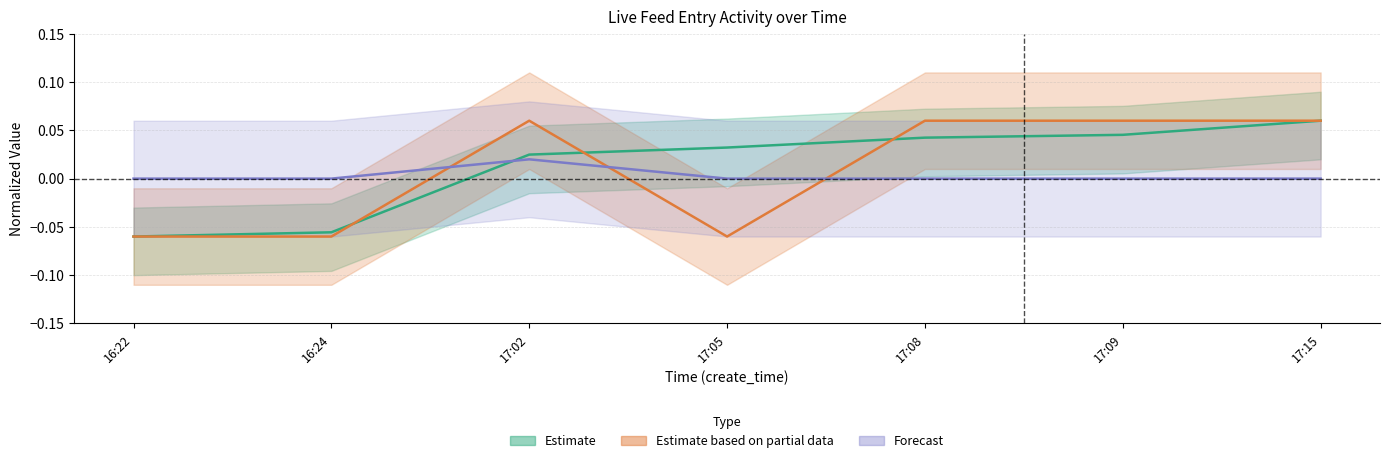

What is the total value across all series at 16:24?

-0.1